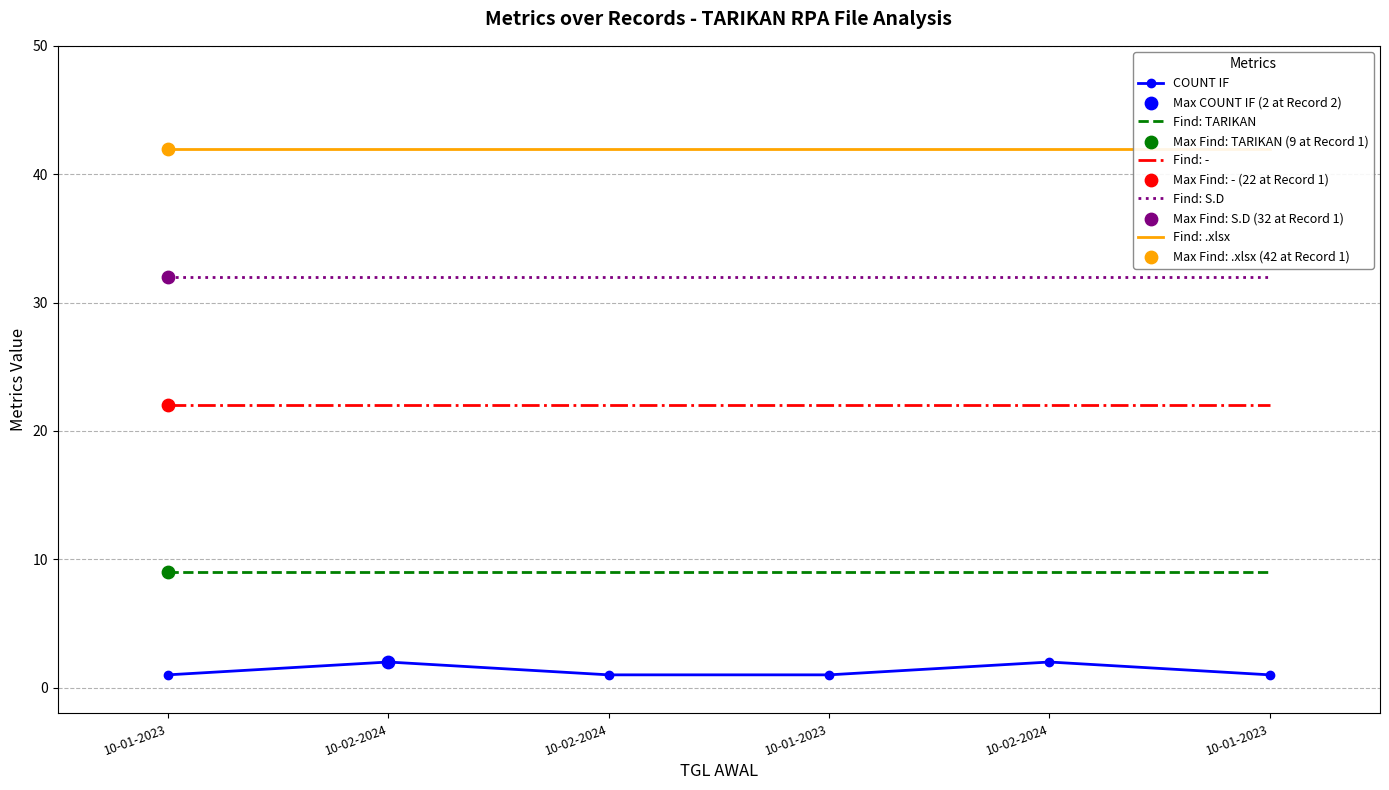

What is the total value across all series at 10-02-2024?

43